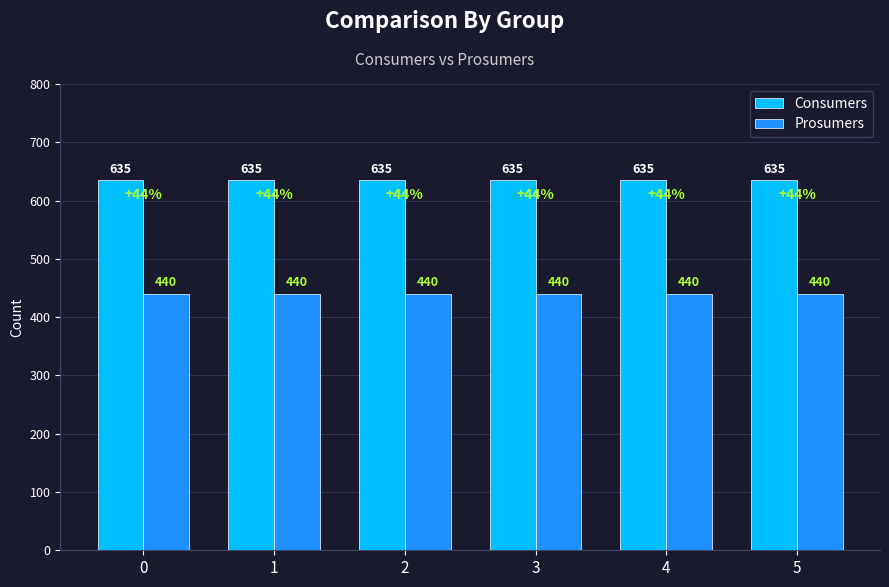

Is it true that Consumers equals 891 at 4?

False